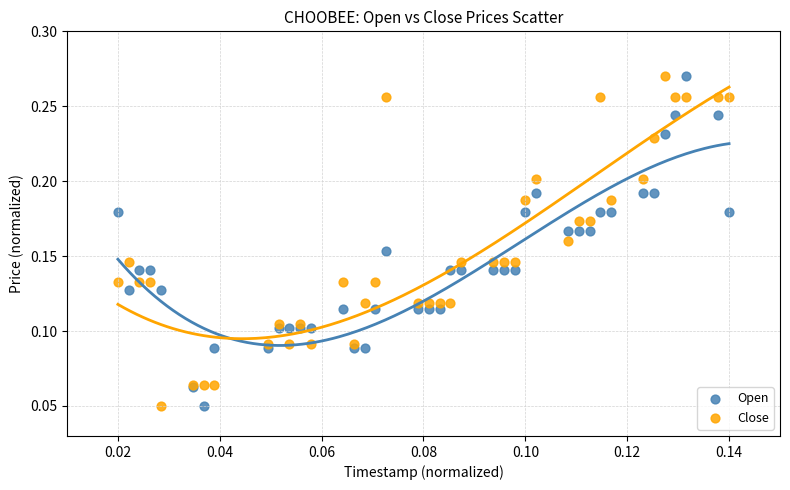

What are all the series names shown in the legend?

Open, Close